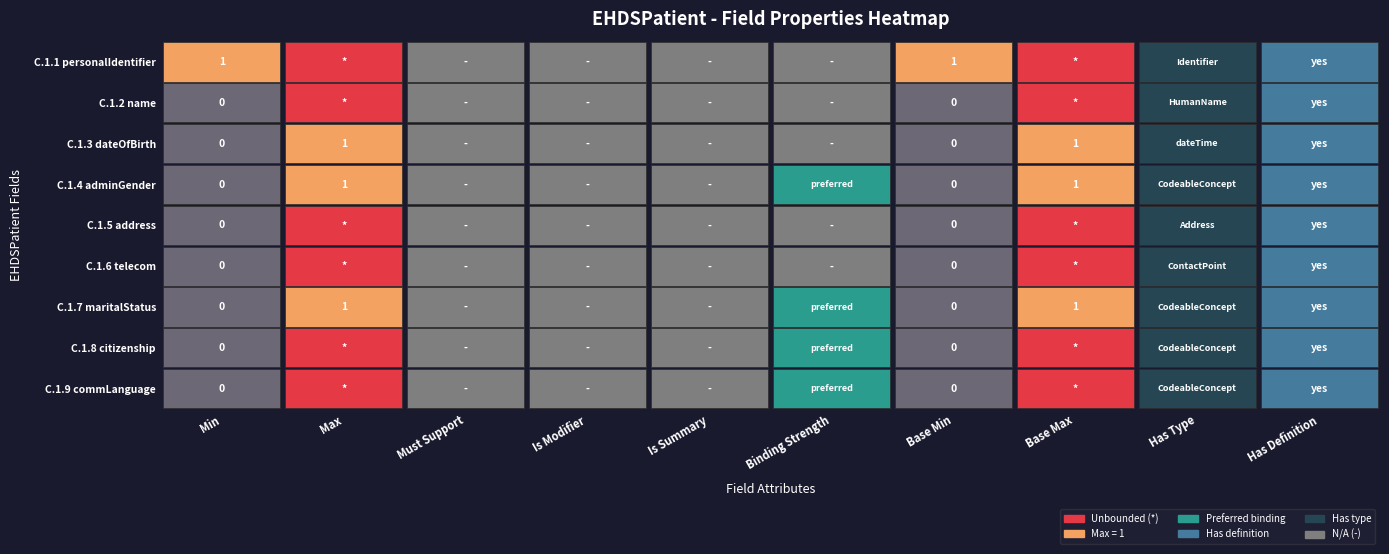

Is it true that telecom equals 0 at 6?

True